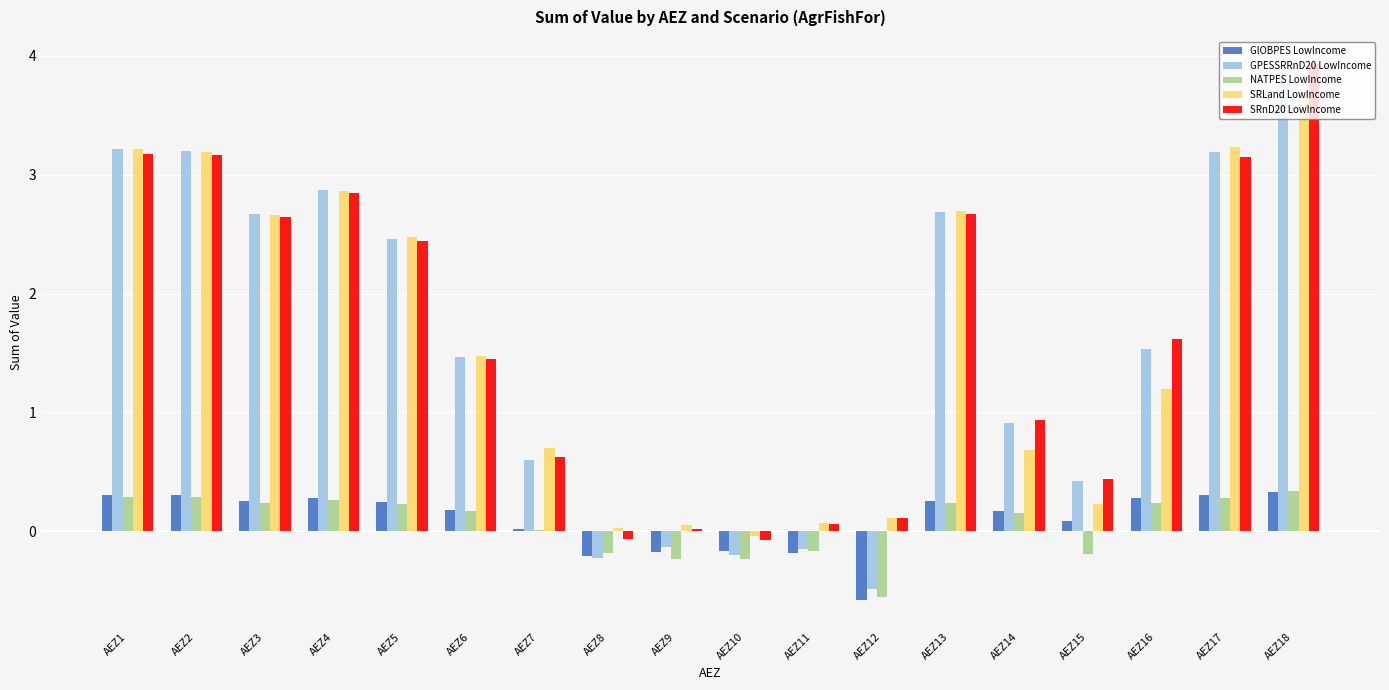

What is the sum of all NATPES LowIncome values?

1.2